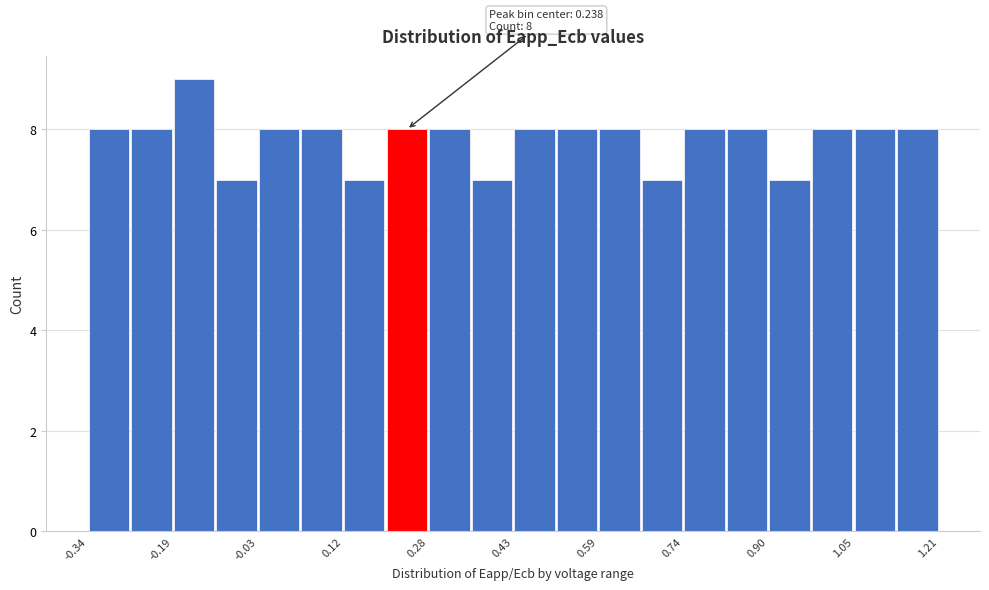

Around what value on the x-axis is the tallest bar? Give the approximate position of its centre, as read against the axis.

-0.14